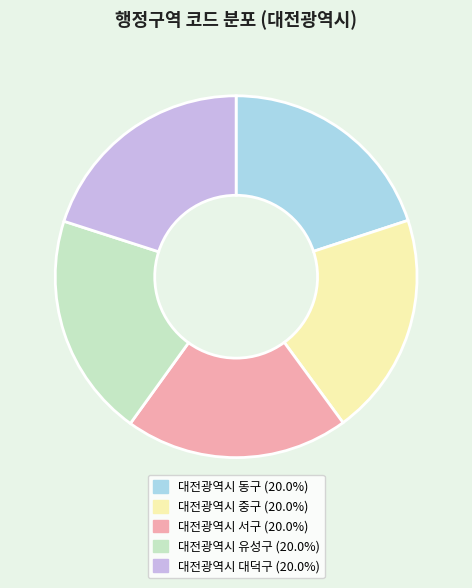

Do 대전광역시 대덕구 and 대전광역시 동구 together represent more than half of the pie?

No